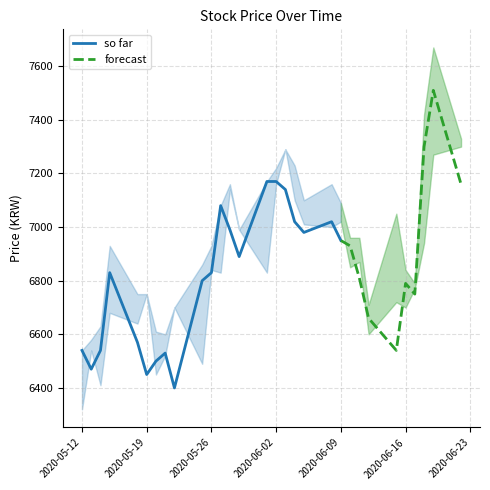

At which category is the sum across all series the highest?

20200619